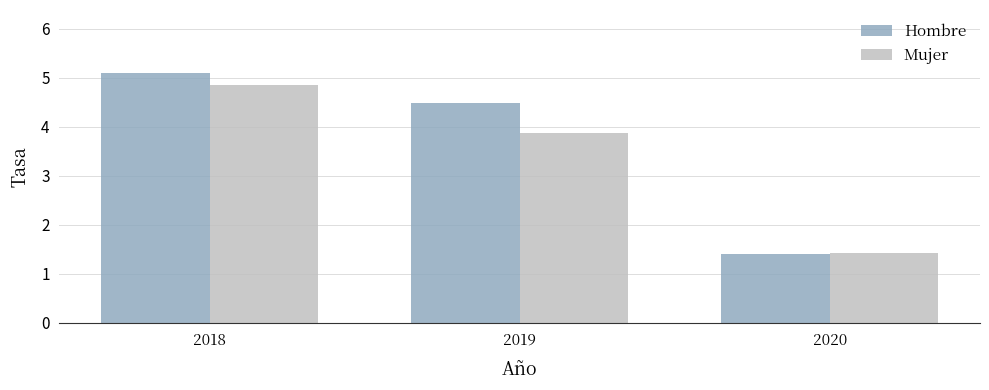

What is the value of the Mujer bar at the 3rd from the left?

1.4